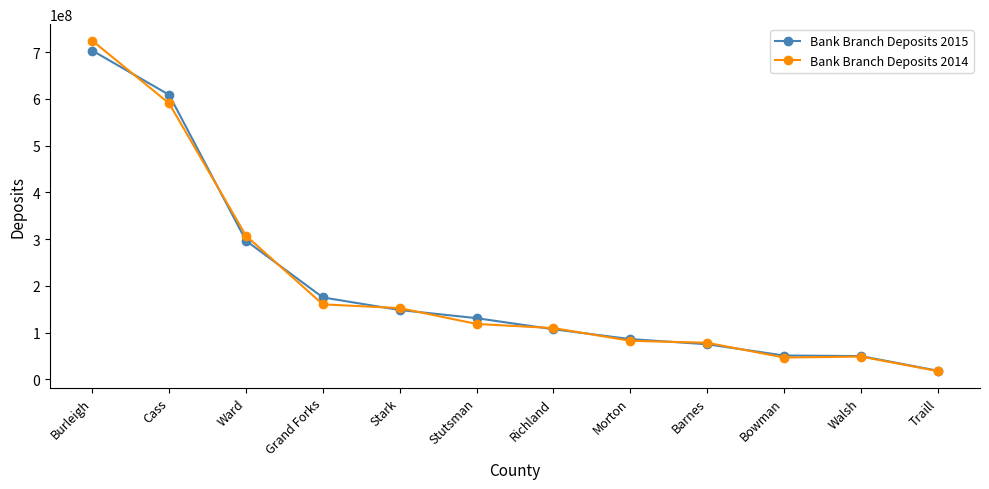

What is the average value of the Bank Branch Deposits 2015 series?

204098833